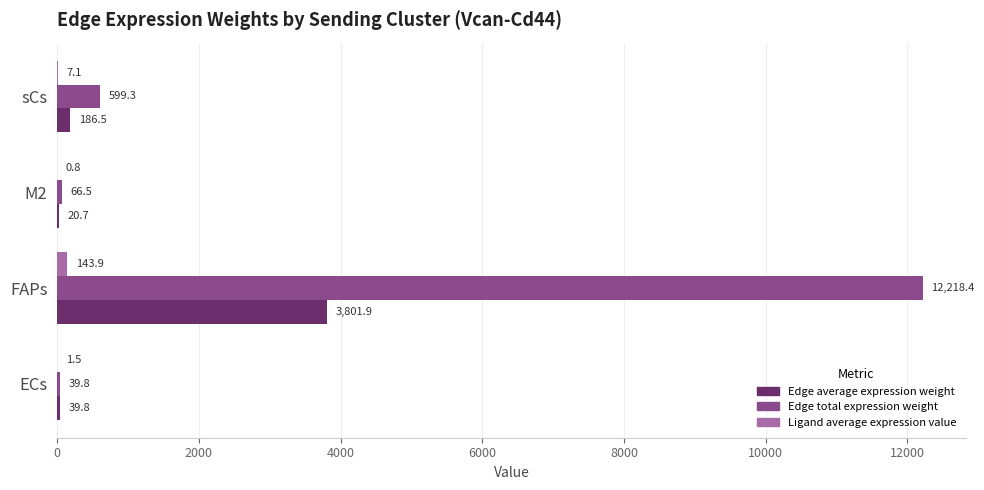

Between ECs and M2, which series saw the biggest shift?

Edge total expression weight